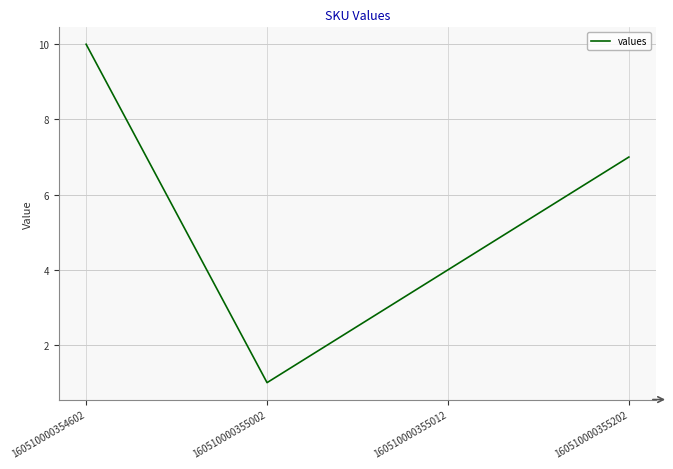

The chart shows a value of 10 at 160510000354602. True or false?

True